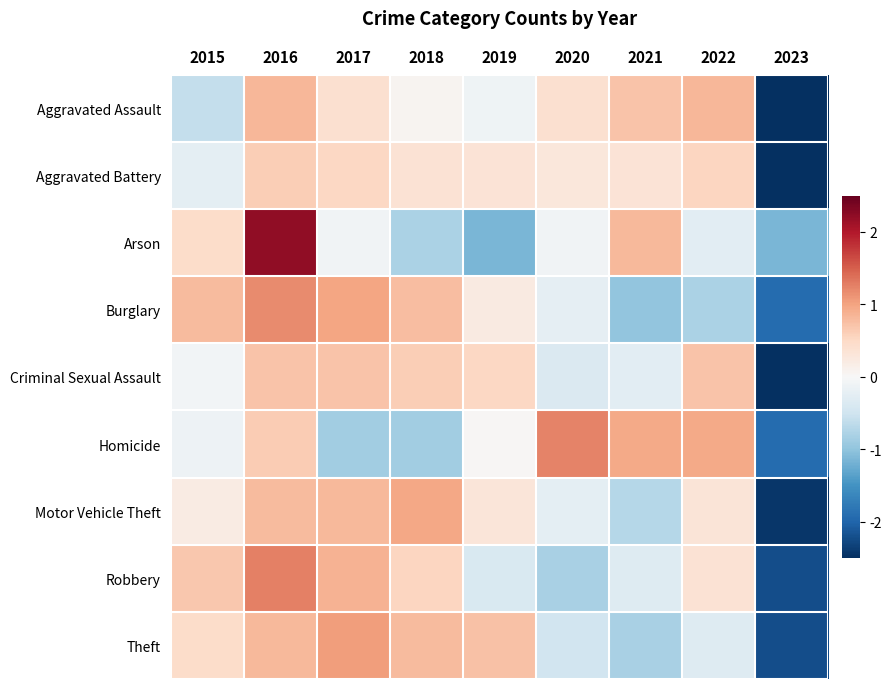

At 2017, list the series in order from smallest to largest.

Homicide, Arson, Aggravated Assault, Aggravated Battery, Criminal Sexual Assault, Motor Vehicle Theft, Robbery, Burglary, Theft